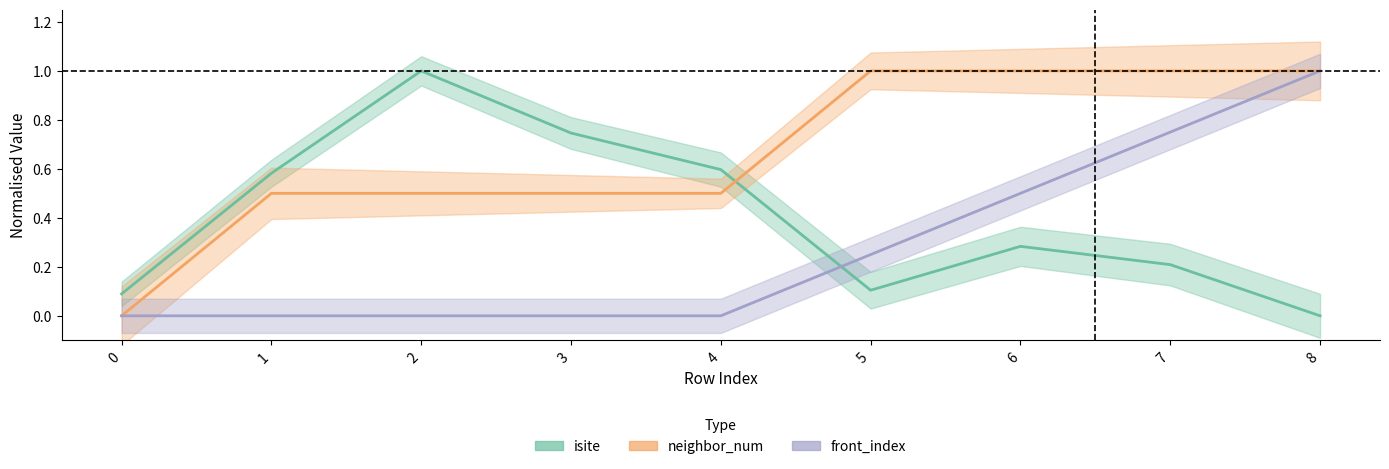

Reading left to right, list all the values displayed in this chart.

isite: 0.1	0.6	1.0	0.7	0.6	0.1	0.3	0.2	0.0
neighbor_num: 0.0	0.5	0.5	0.5	0.5	1.0	1.0	1.0	1.0
front_index: 0.0	0.0	0.0	0.0	0.0	0.2	0.5	0.8	1.0